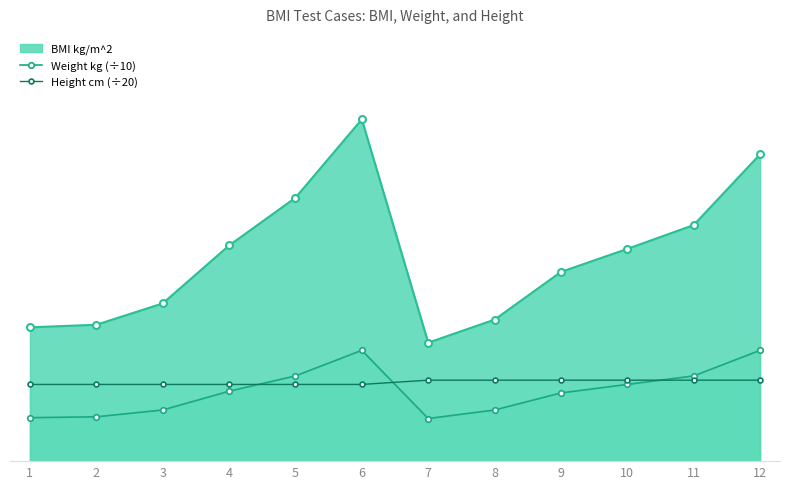

What is the sum of the Weight kg (÷10) values at 8 and 9?

14.0